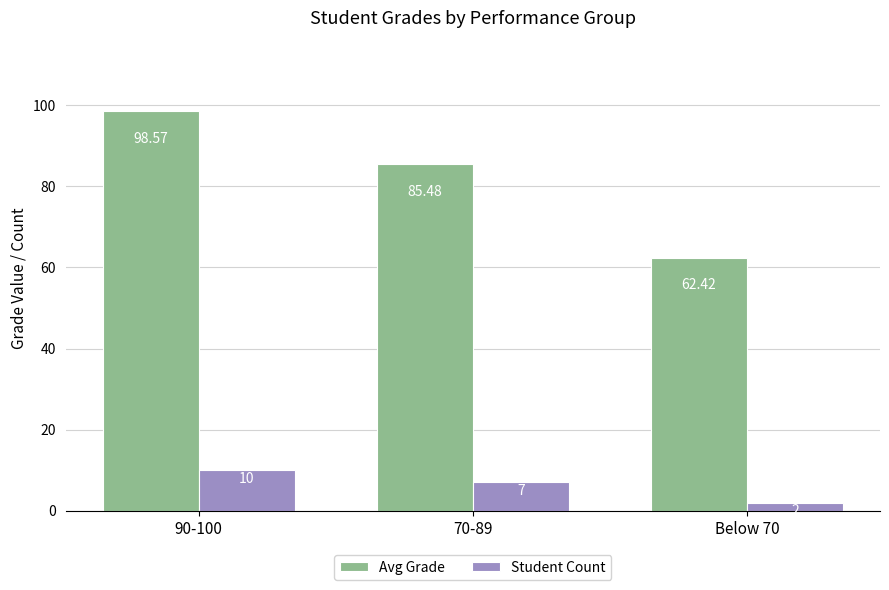

Count the Student Count values in the range 2 to 10.

3